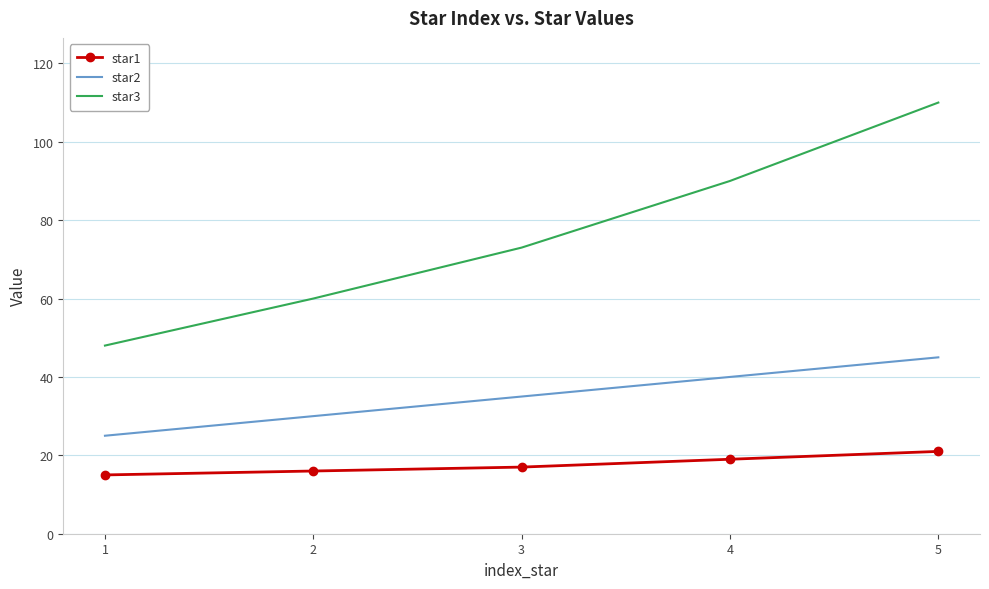

Rank the categories by star3 value from highest to lowest.

5, 4, 3, 2, 1